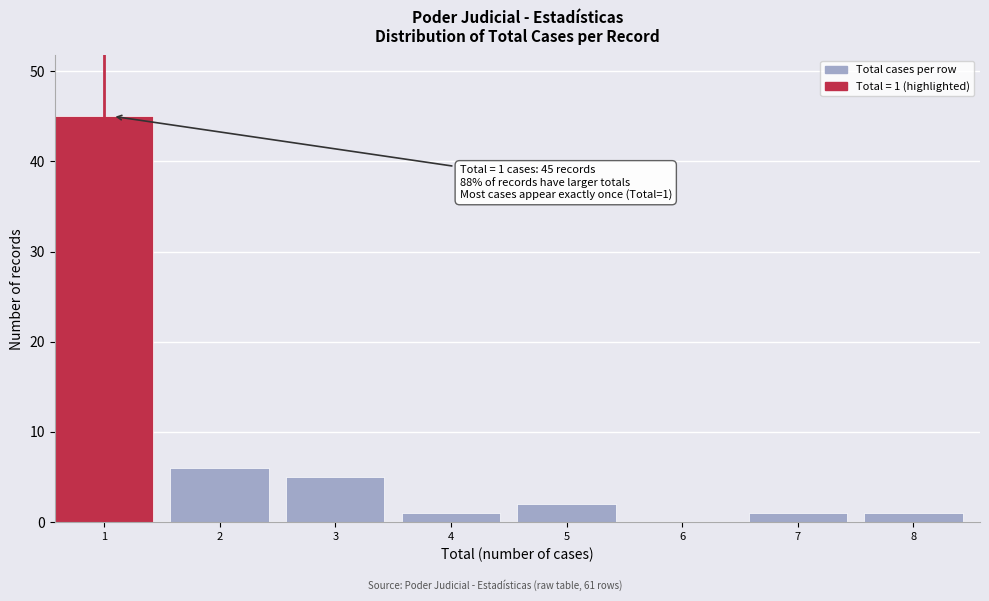

Reading right to left, what are all the values shown in this chart?

8=1	7=1	6=0	5=2	4=1	3=5	2=6	1=45